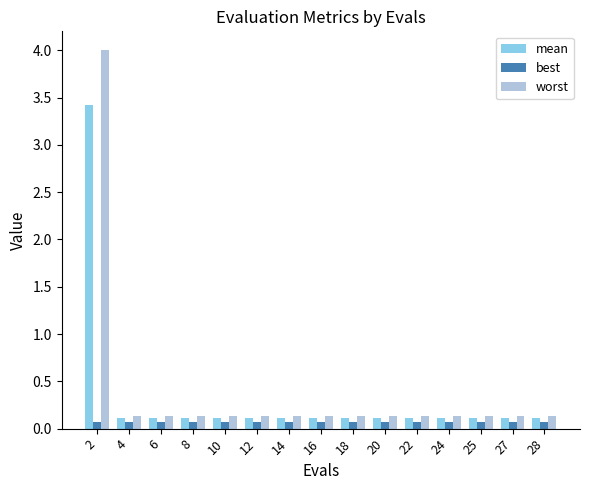

What is the value of the mean bar at the 8th from the left?

0.1